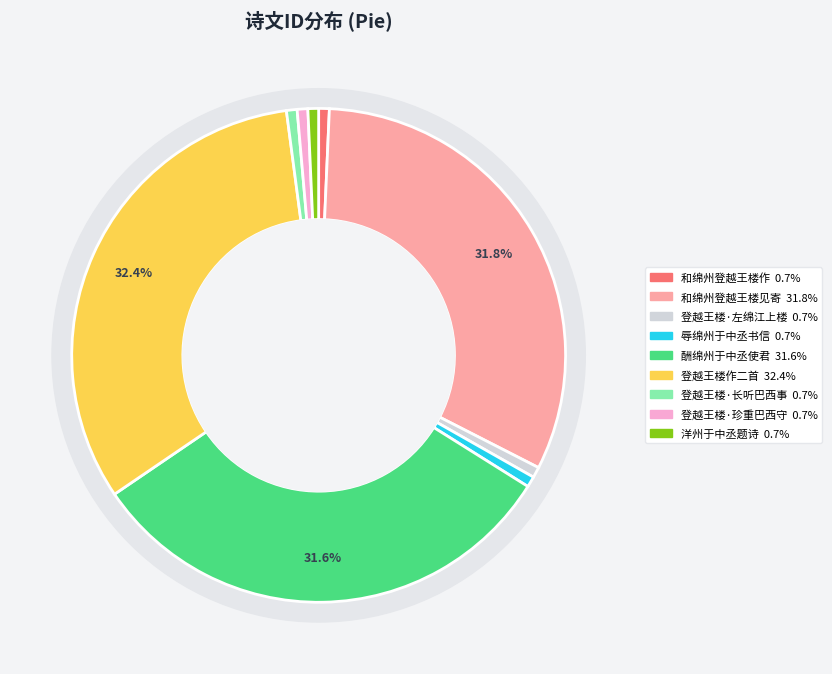

How many slices are in this pie chart?

9